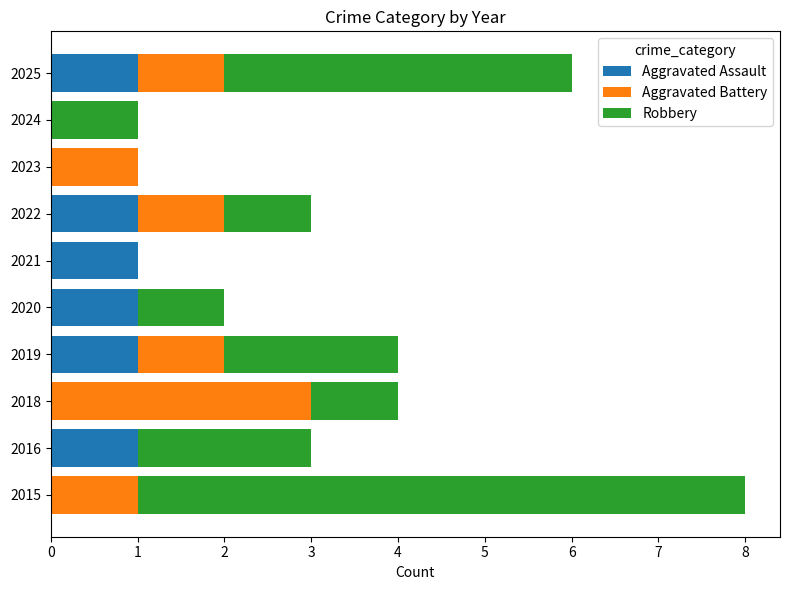

The value of Aggravated Assault at 2021 is 1. True or false?

True